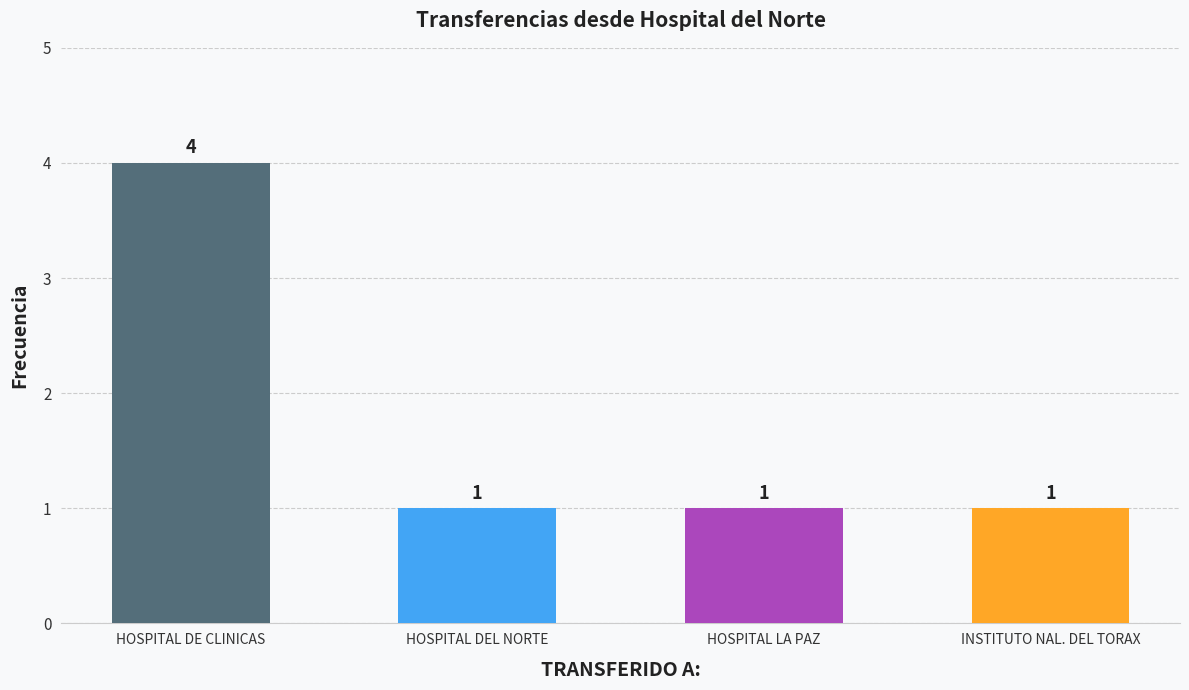

The chart shows a value of 1 at INSTITUTO NAL. DEL TORAX. True or false?

True